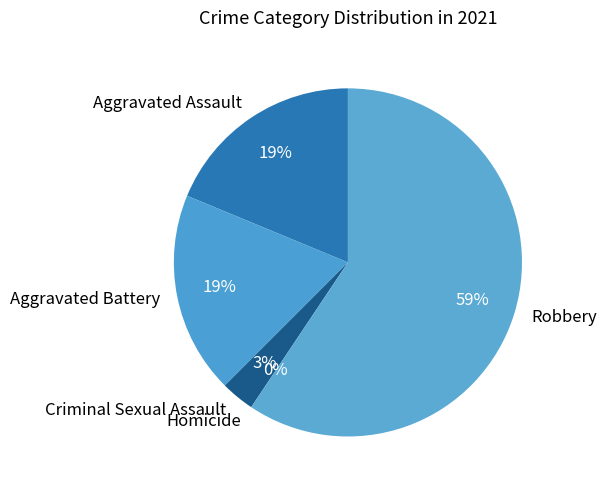

What percentage do Robbery and Aggravated Battery together represent?

78.1%